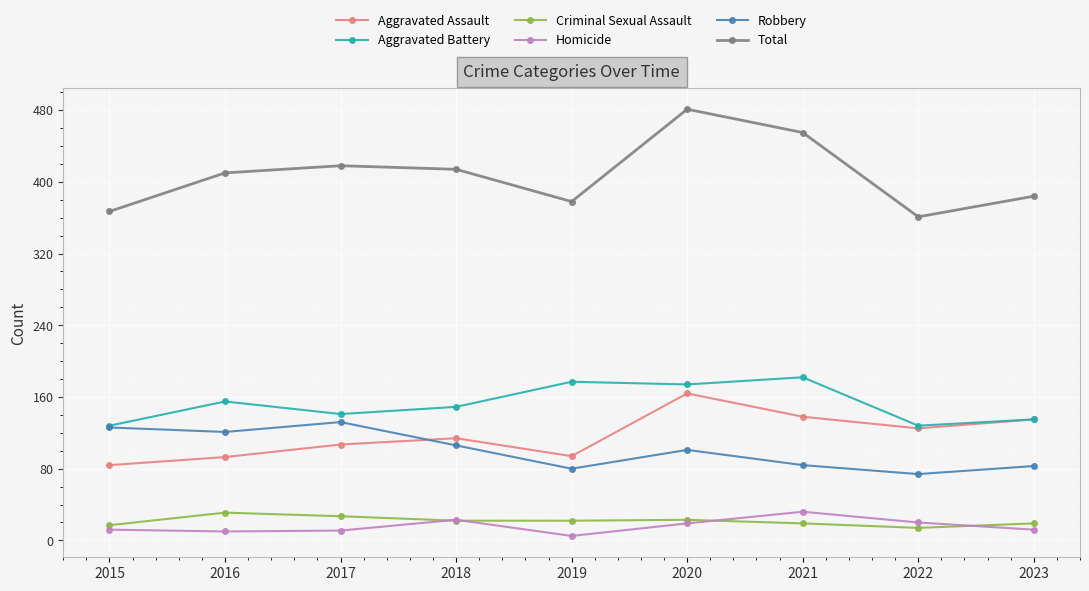

Between 2017 and 2020, which series saw the biggest shift?

Total